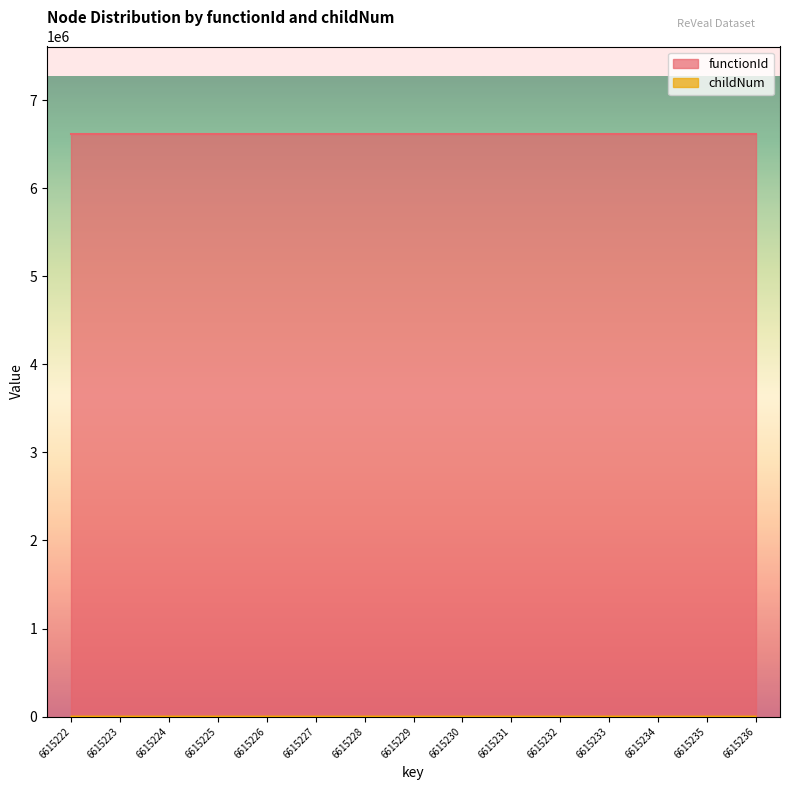

How many points are higher than both their immediate neighbors (excluding endpoints)?

4